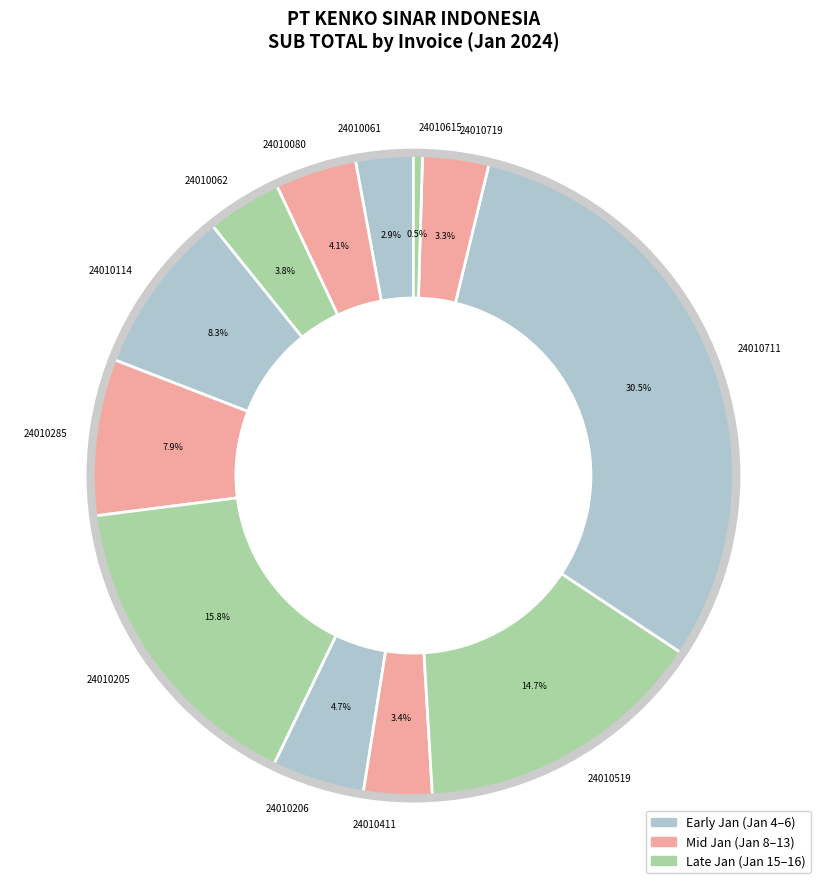

What percentage is NOT represented by 24010615?

99.5%